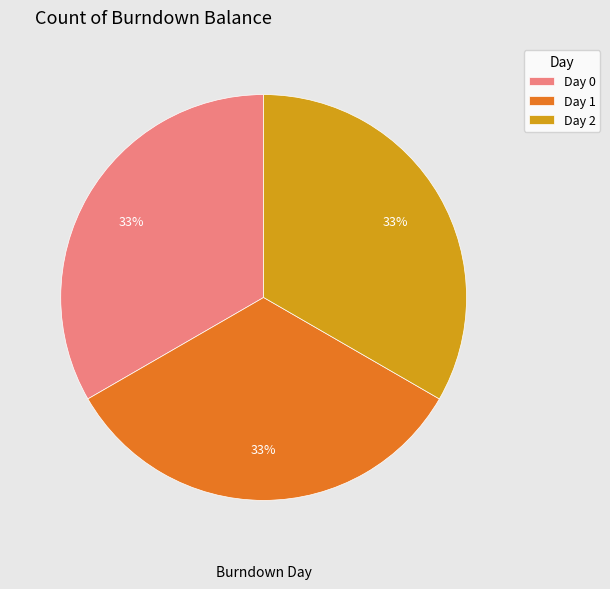

The Day 2 slice represents 40% of the pie. True or false?

False